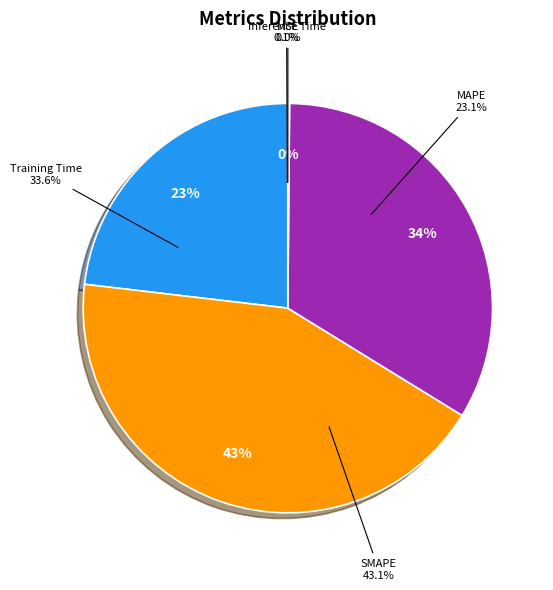

Is it true that Training Time is 20% of the pie?

False